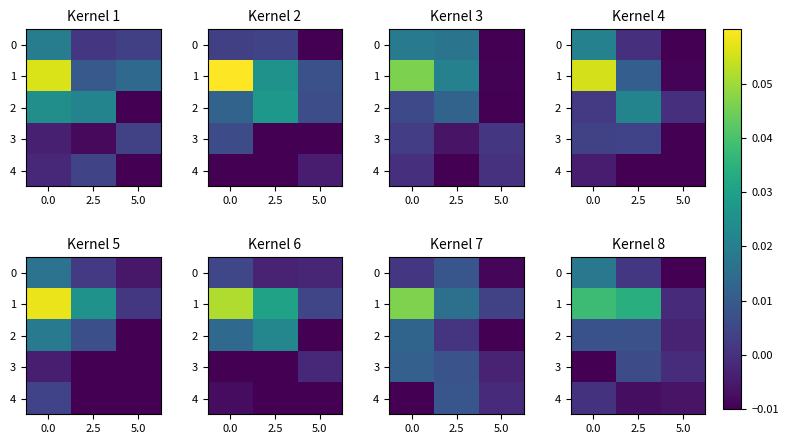

The 3 series shows -0.0 at 5.0. True or false?

True